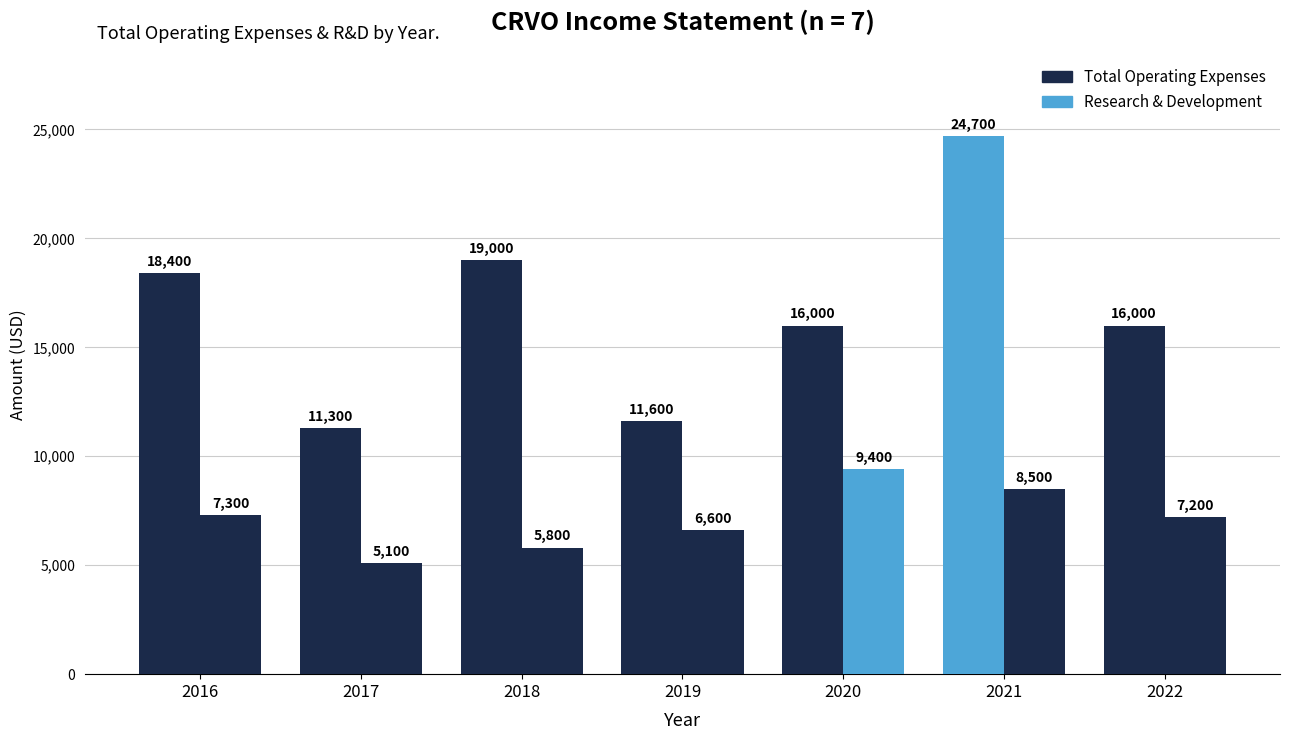

What is the difference between the Research & Development values at 2021 and 2017?

3400